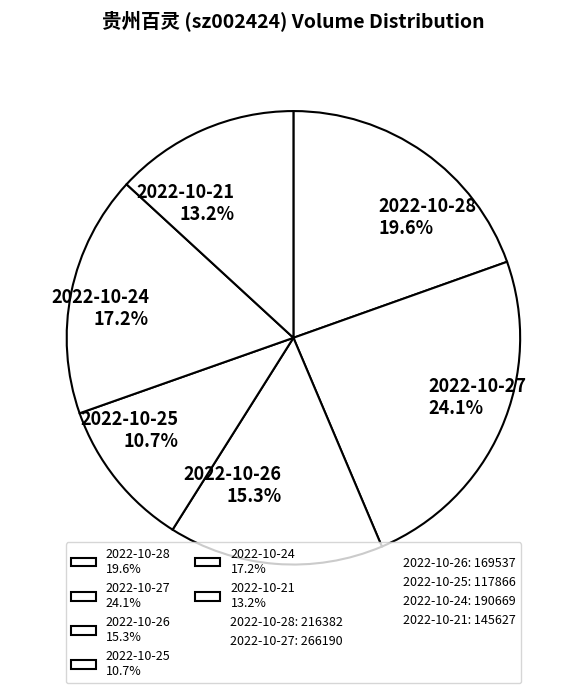

Which has a higher value, 2022-10-24 or 2022-10-25?

2022-10-24